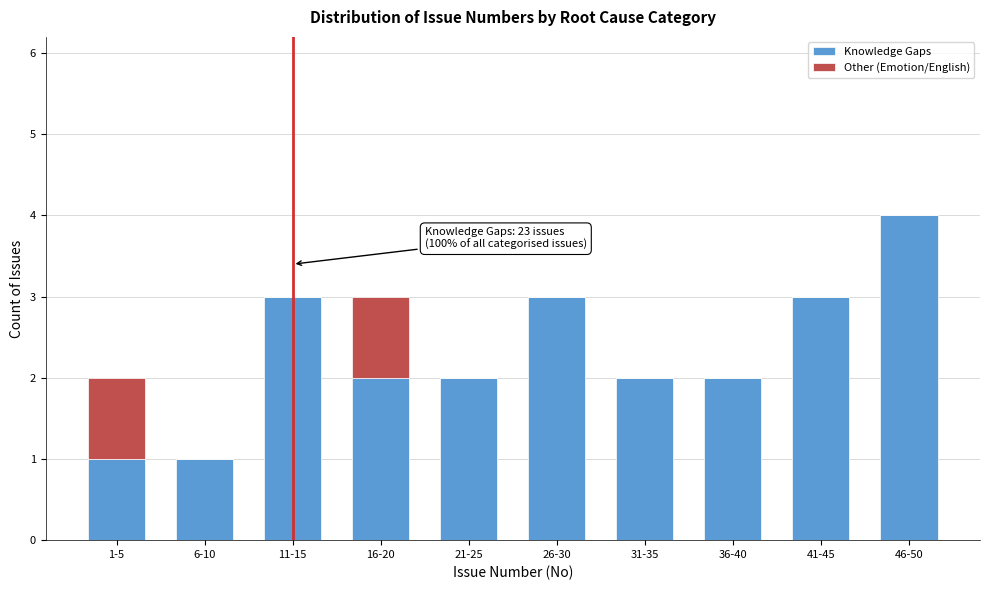

Reading right to left, what are the values for Knowledge Gaps?

46-50=4	41-45=3	36-40=2	31-35=2	26-30=3	21-25=2	16-20=2	11-15=3	6-10=1	1-5=1